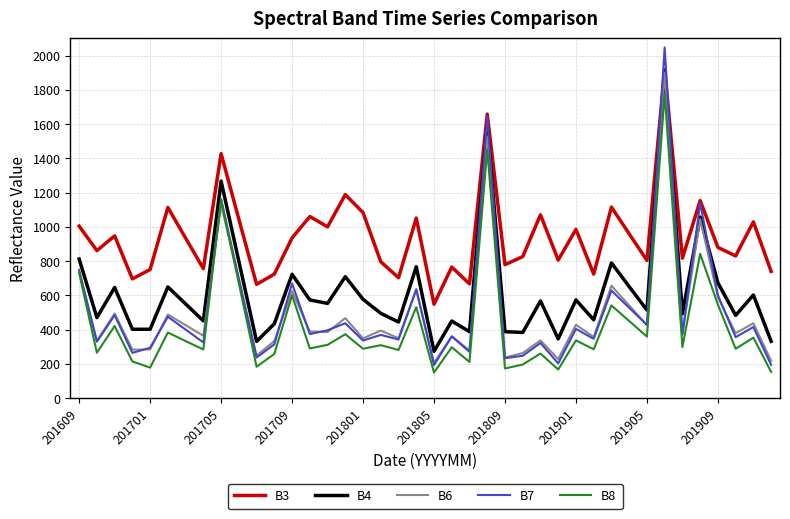

Which series has the largest range (max minus min)?

B7